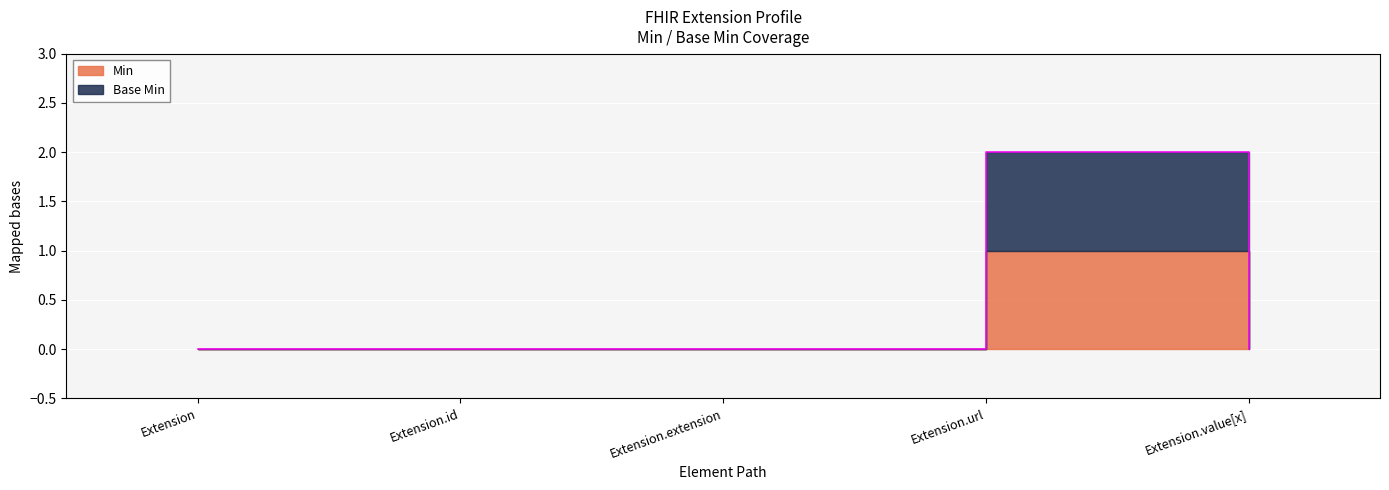

List the labels in order of value, smallest first.

Extension, Extension.id, Extension.extension, Extension.value[x], Extension.url